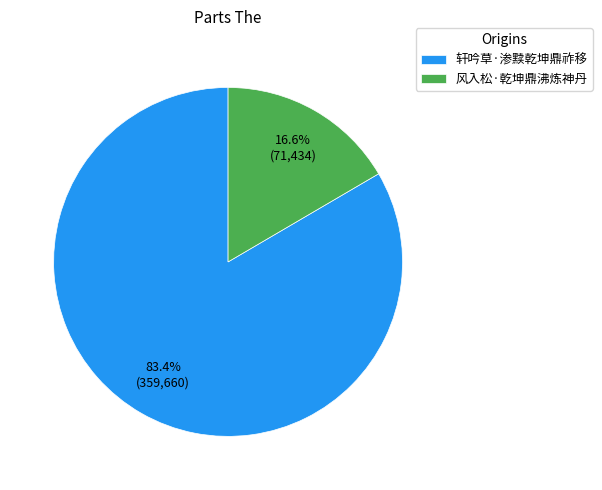

Approximately how many times larger is the value at 轩吟草·渗黩乾坤鼎祚移 compared to 风入松·乾坤鼎沸炼神丹?

5.0